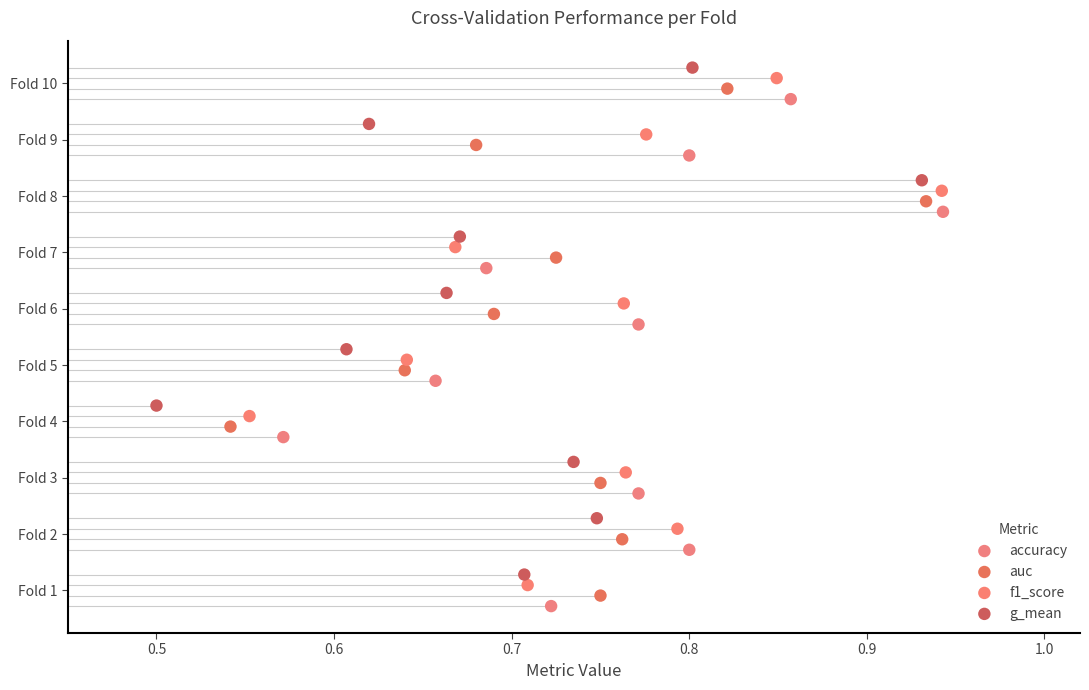

What are all the series names shown in the legend?

accuracy, auc, f1_score, g_mean